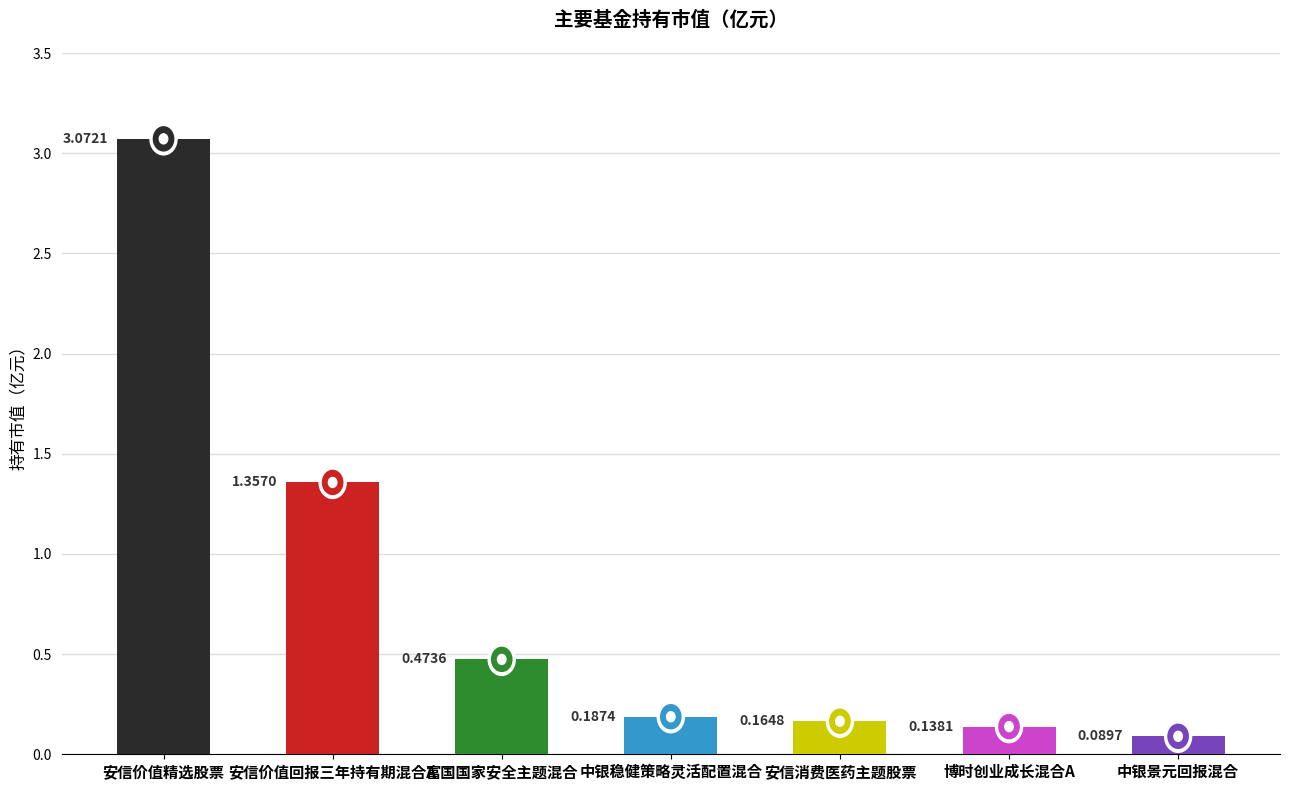

What is the value of the 7th bar from the left?

0.1